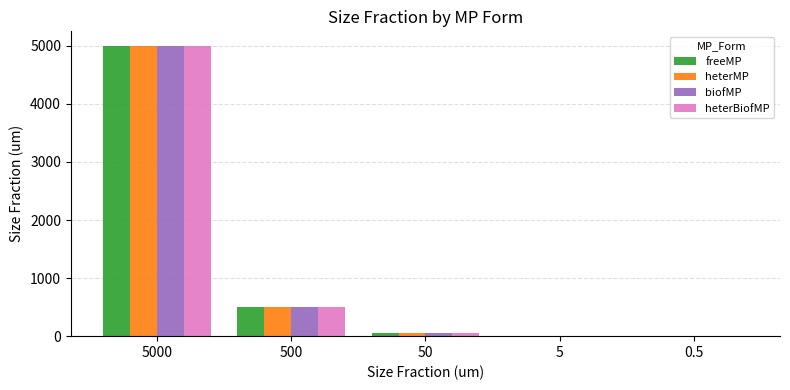

At which label does heterMP first exceed 50?

5000